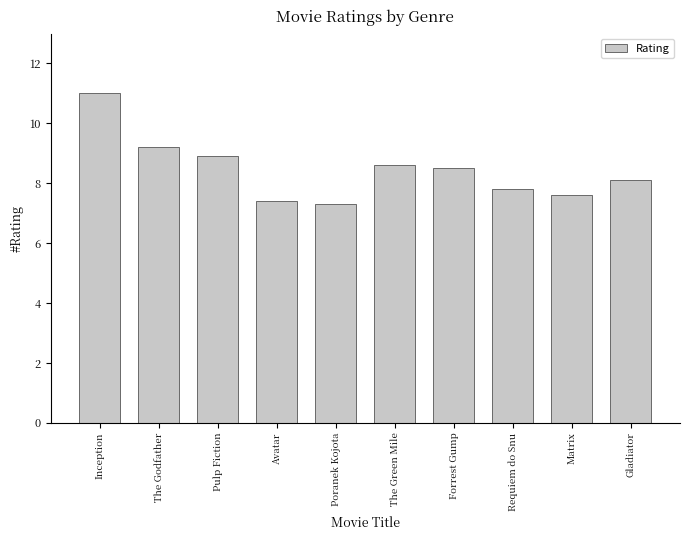

What is the value of the 4th bar from the left?

7.4